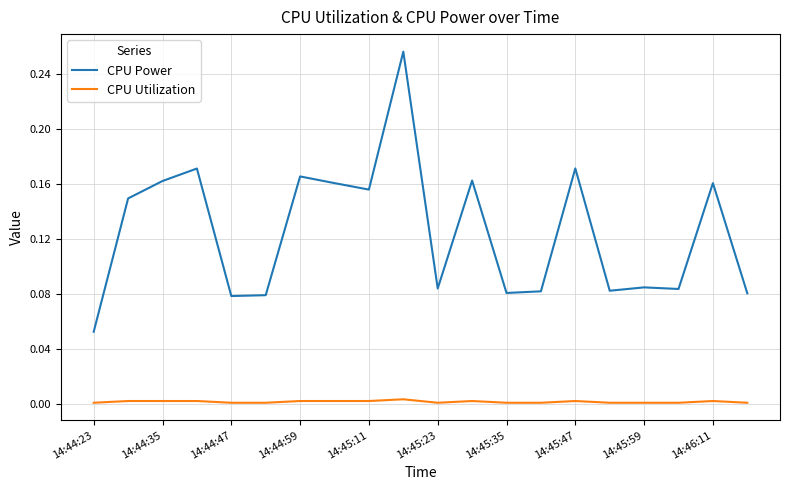

Rank the series by their average value, from lowest to highest.

CPU Utilization, CPU Power